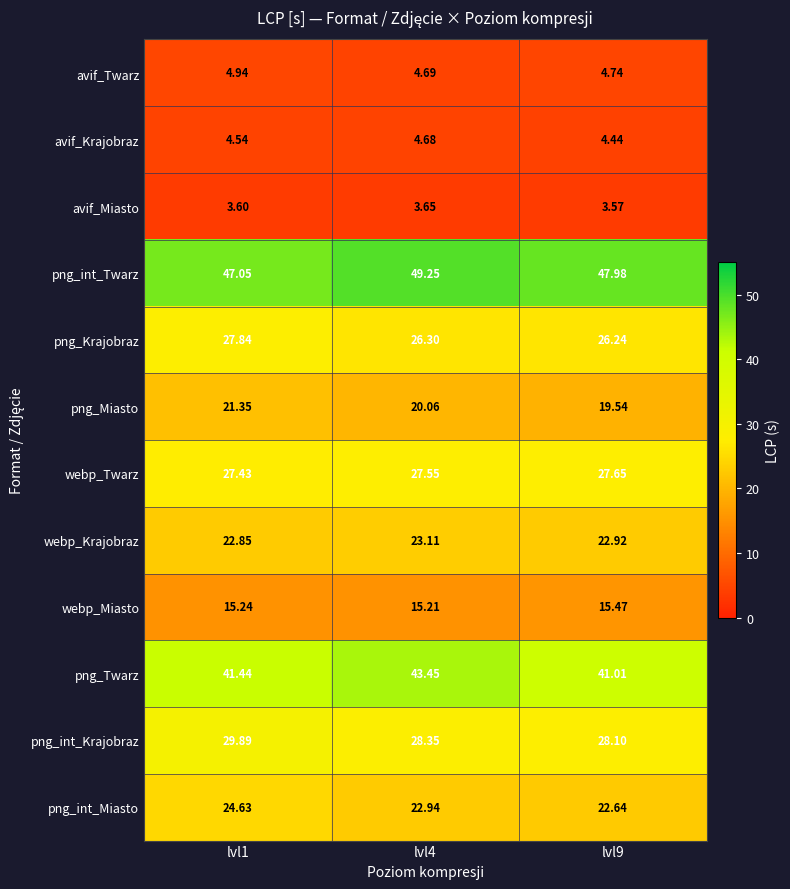

Rank the series by their maximum value, from lowest to highest.

avif_Miasto, avif_Krajobraz, avif_Twarz, webp_Miasto, png_Miasto, webp_Krajobraz, png_int_Miasto, webp_Twarz, png_Krajobraz, png_int_Krajobraz, png_Twarz, png_int_Twarz